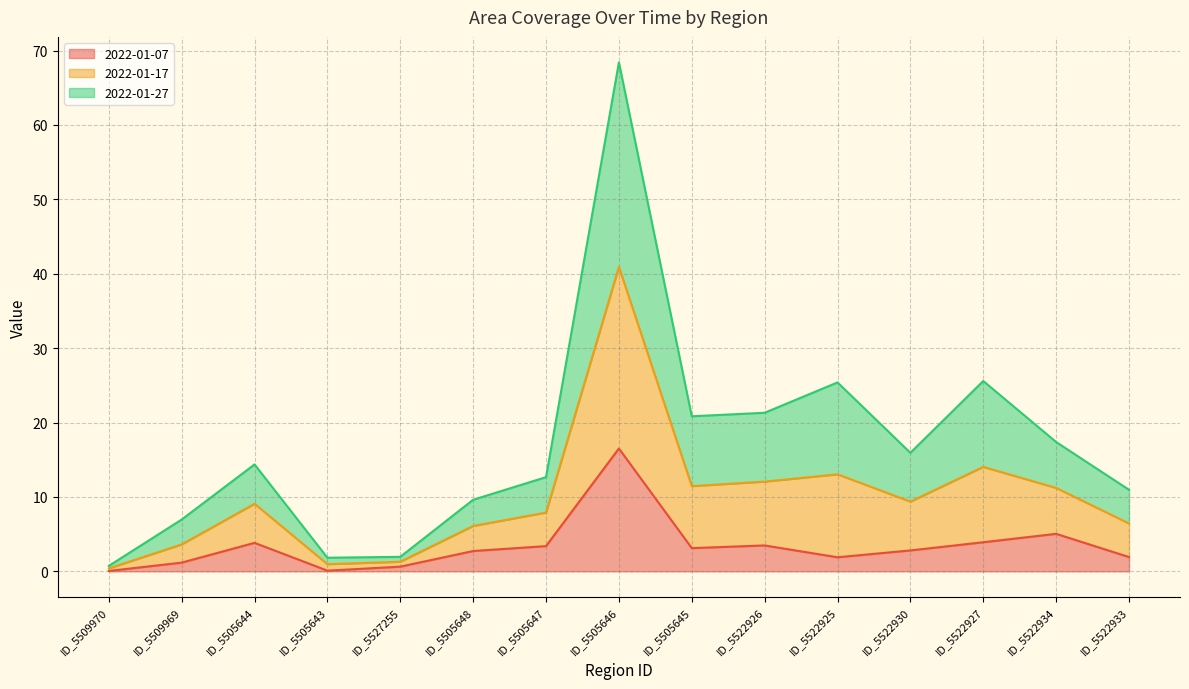

Which category has the highest value in the 2022-01-17 series?

ID_5505646